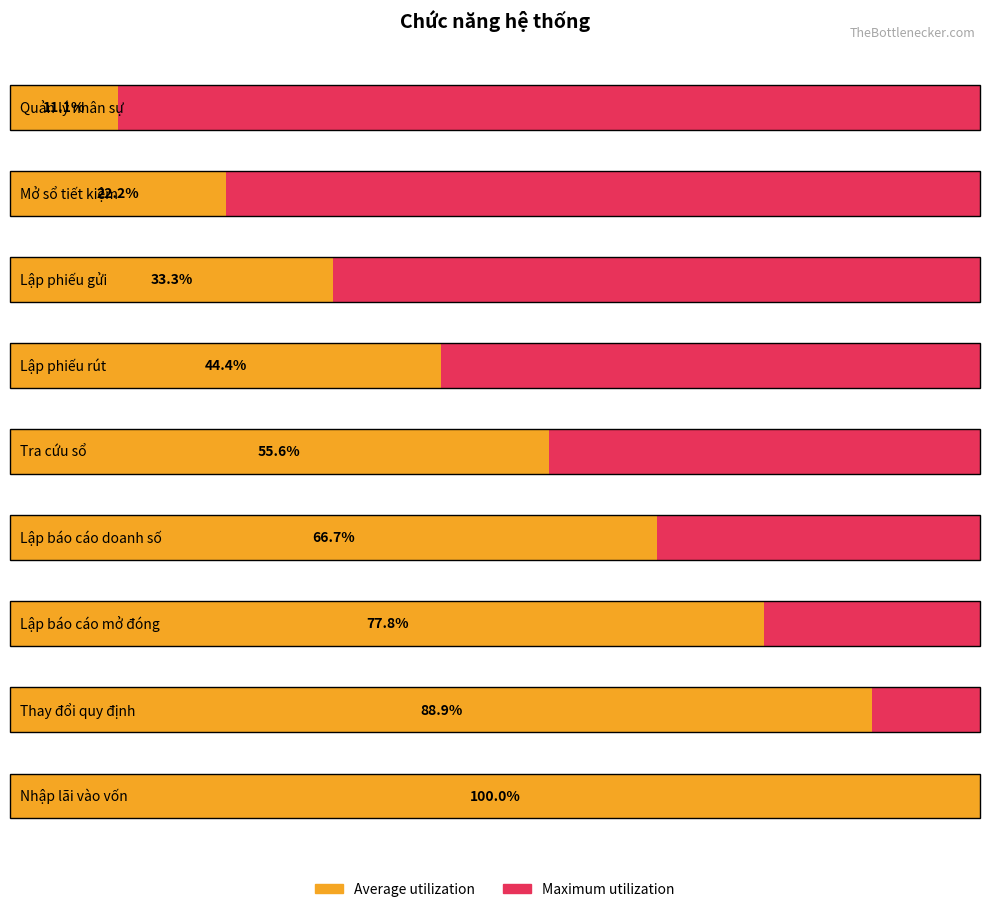

Between Thay đổi quy định and Lập báo cáo doanh số, which is larger?

Thay đổi quy định